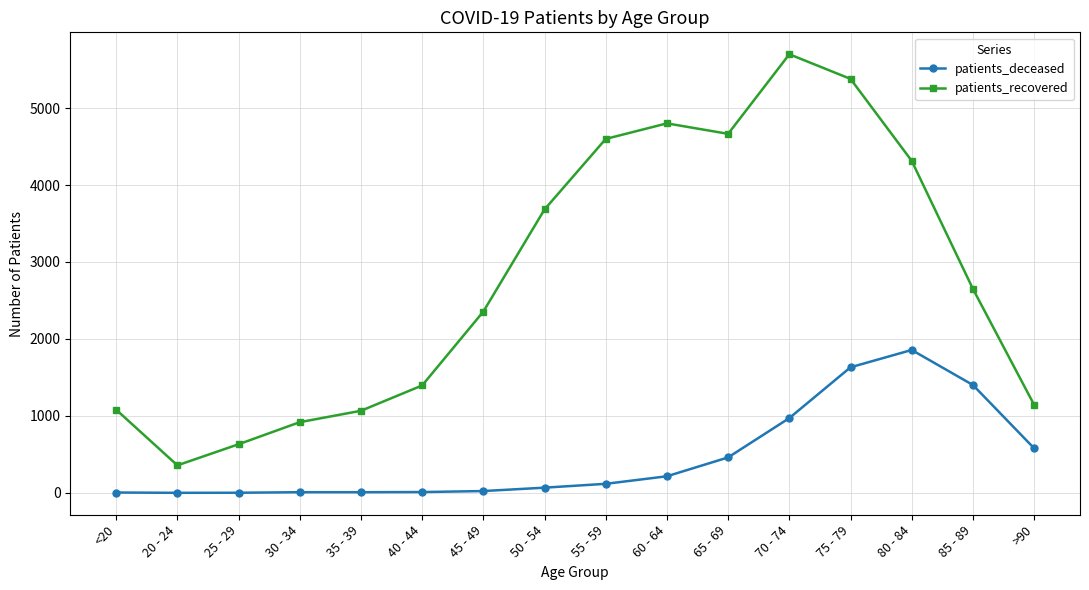

True or false: patients_deceased and patients_recovered intersect in this chart.

False